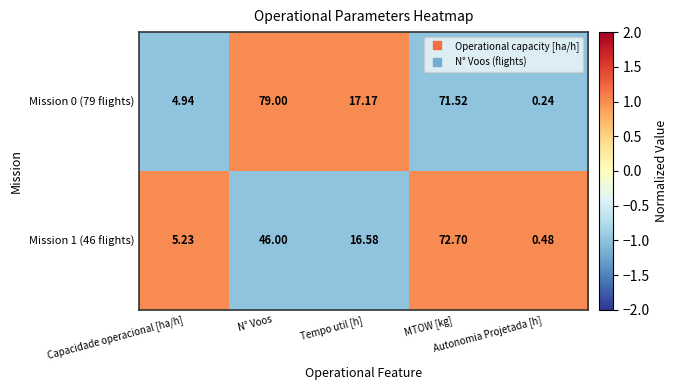

List the series in order of their peak value, highest first.

Mission 0 (79 flights), Mission 1 (46 flights)